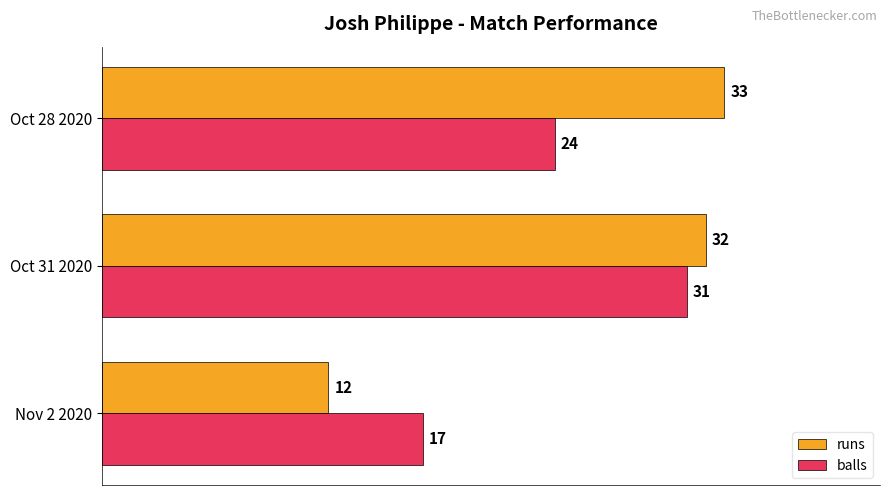

The value of runs at Oct 28 2020 is 49. True or false?

False